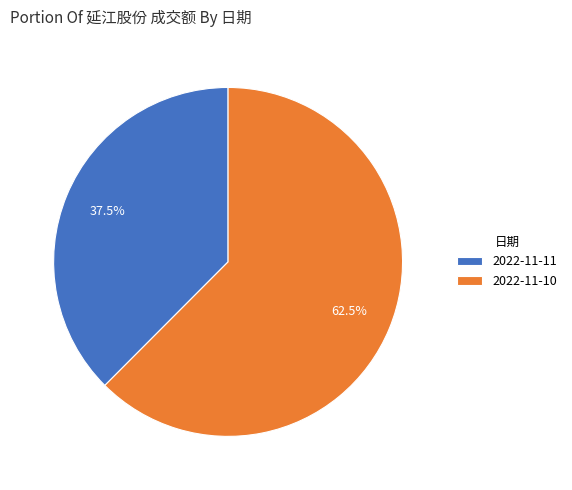

Does 2022-11-11 account for over 50% of the chart?

No